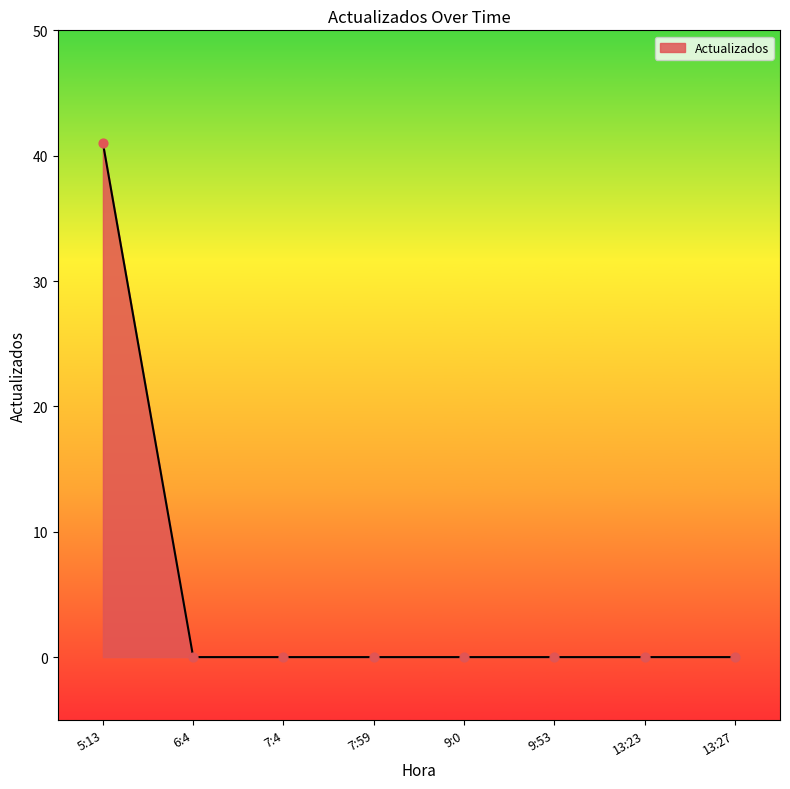

What is the change in value from 5:13 to 7:4?

-41